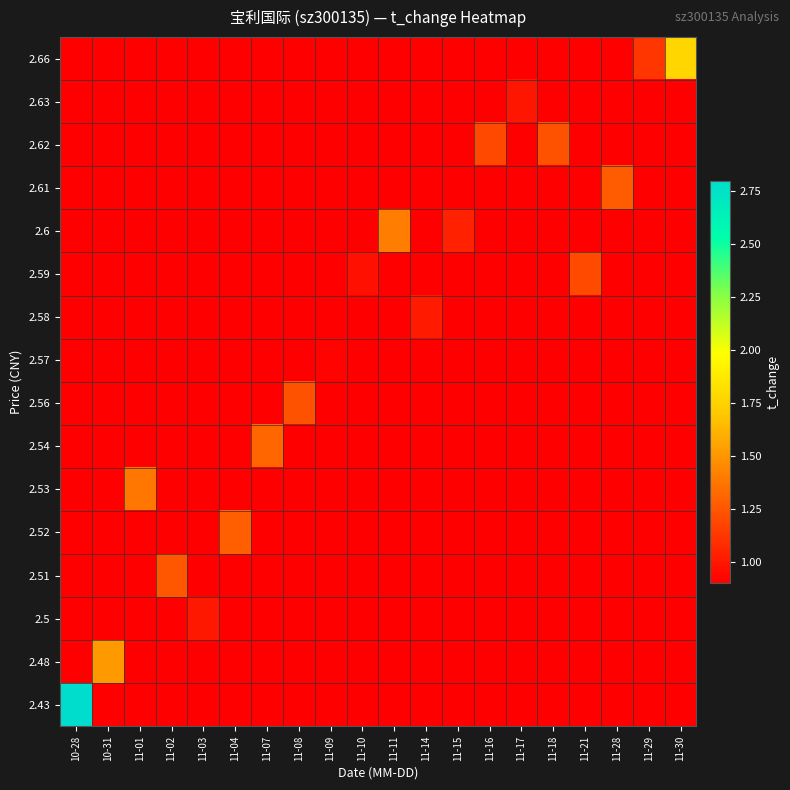

What is the spread (max minus min) of values at 11-10?

1.0